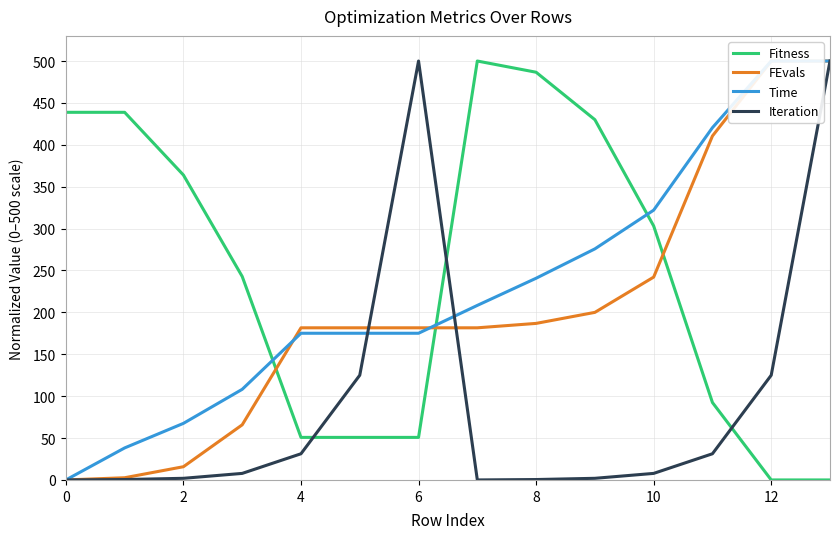

Is it true that Iteration equals -279.8 at 0?

False